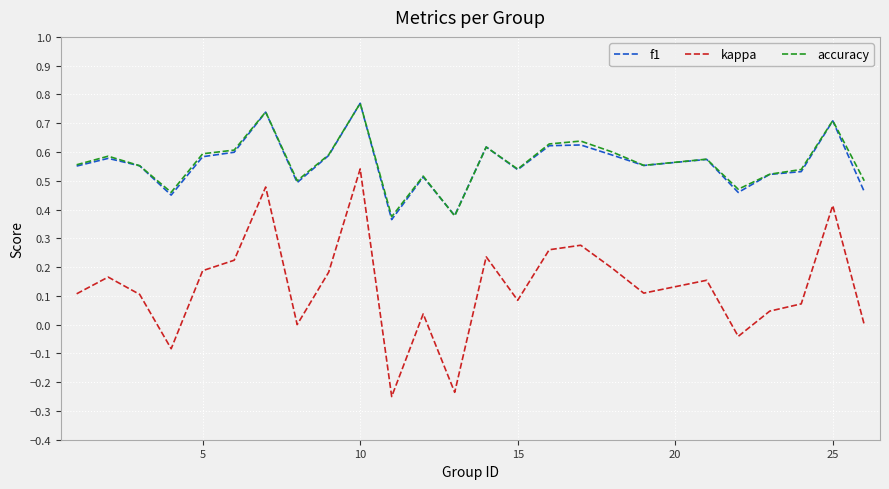

Which series has the largest range (max minus min)?

kappa